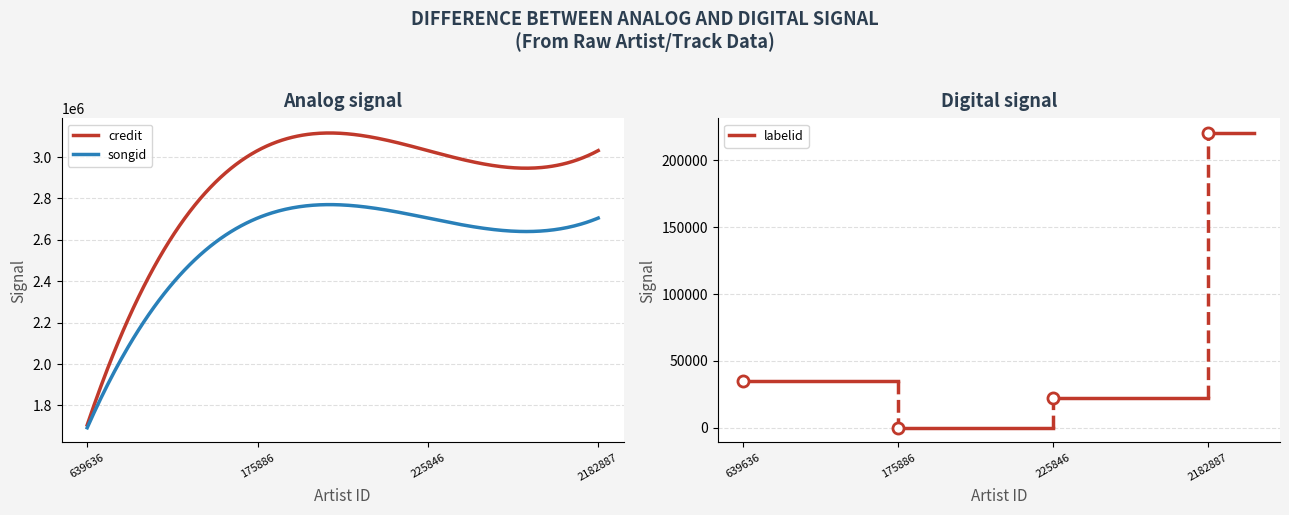

Rank the series by their average value, from highest to lowest.

credit, songid